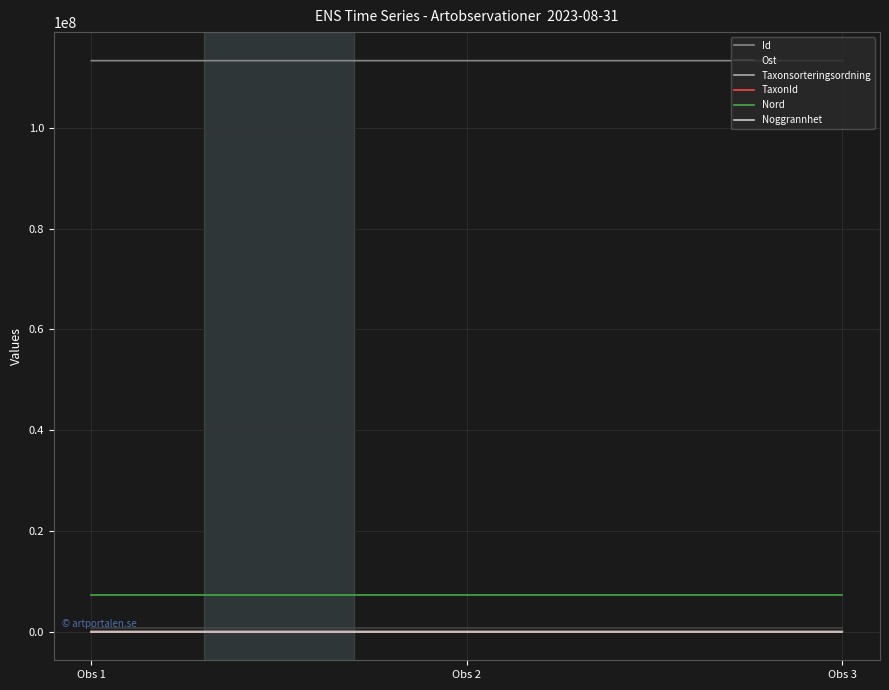

What is the highest value of the Id series?

113356565